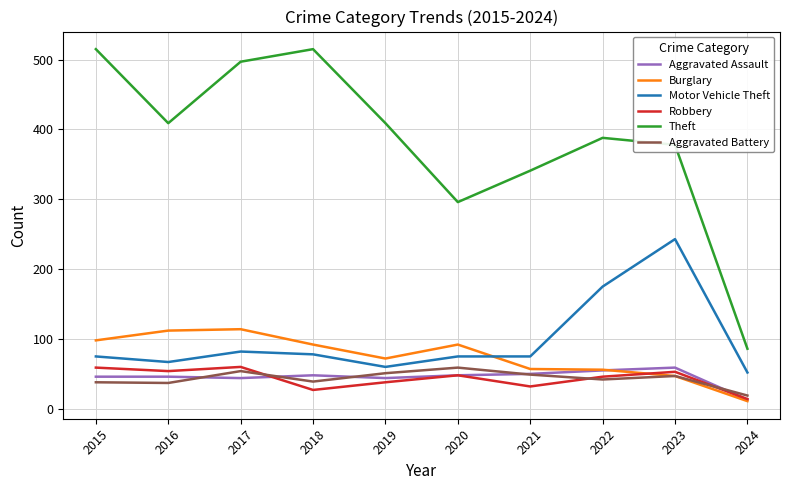

The Theft series shows 121 at 2018. True or false?

False